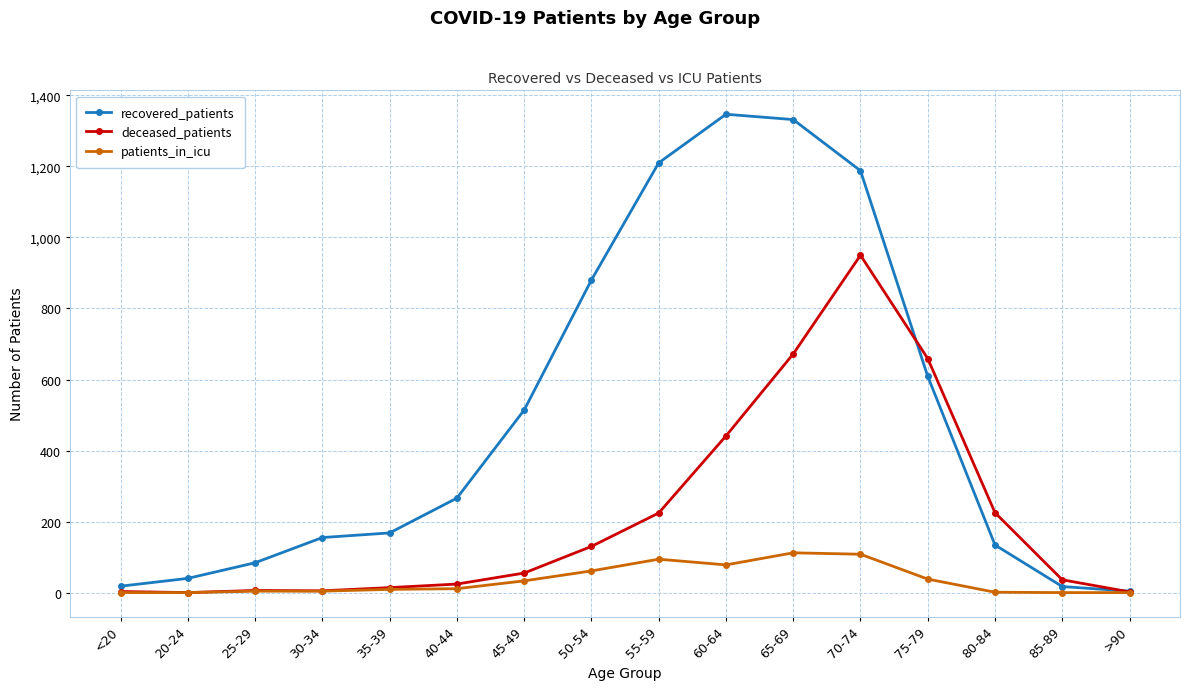

What is the label of the 15th point from the right?

20-24